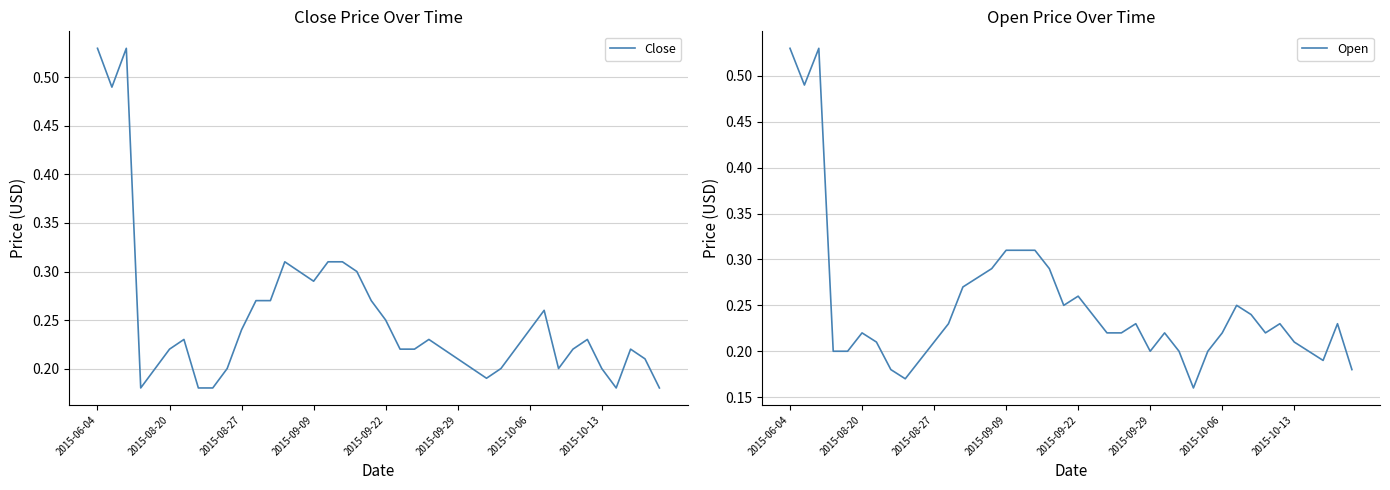

Rank the series at 16 from highest to lowest value.

Close, Open